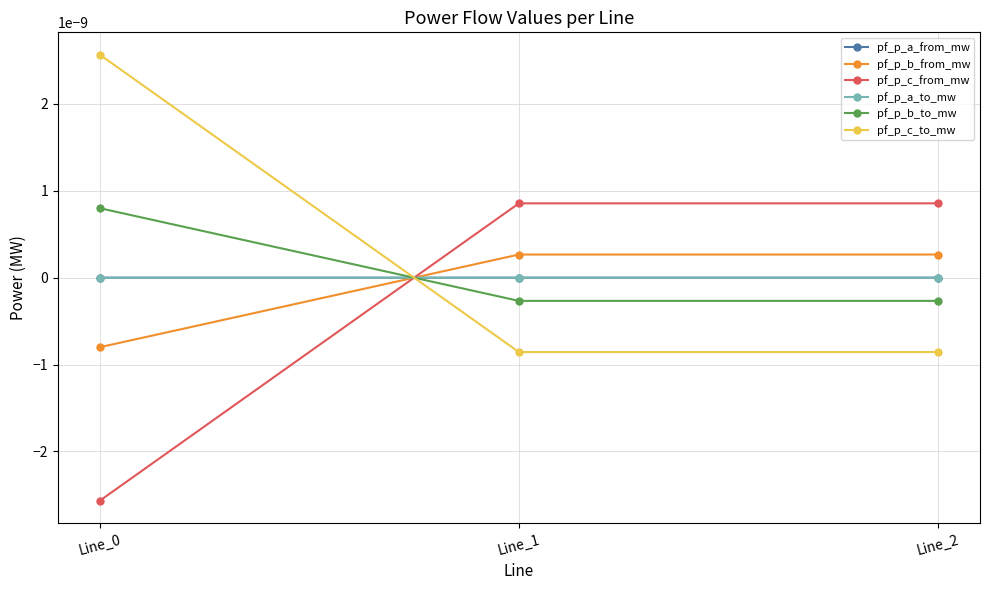

Where is pf_p_c_to_mw nearest to the value 0?

Line_2